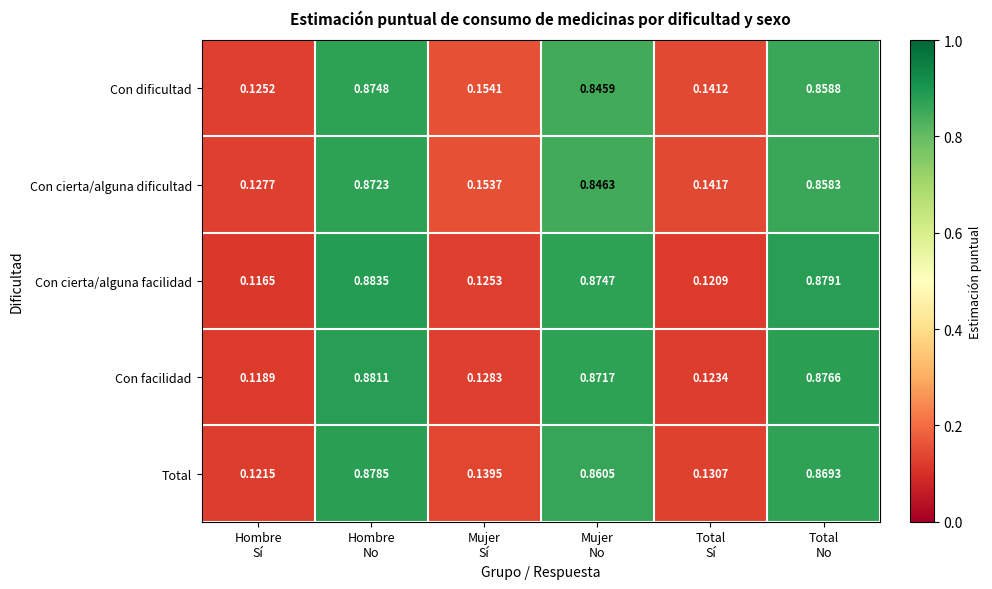

Which series has the widest spread of values?

Con cierta/alguna facilidad